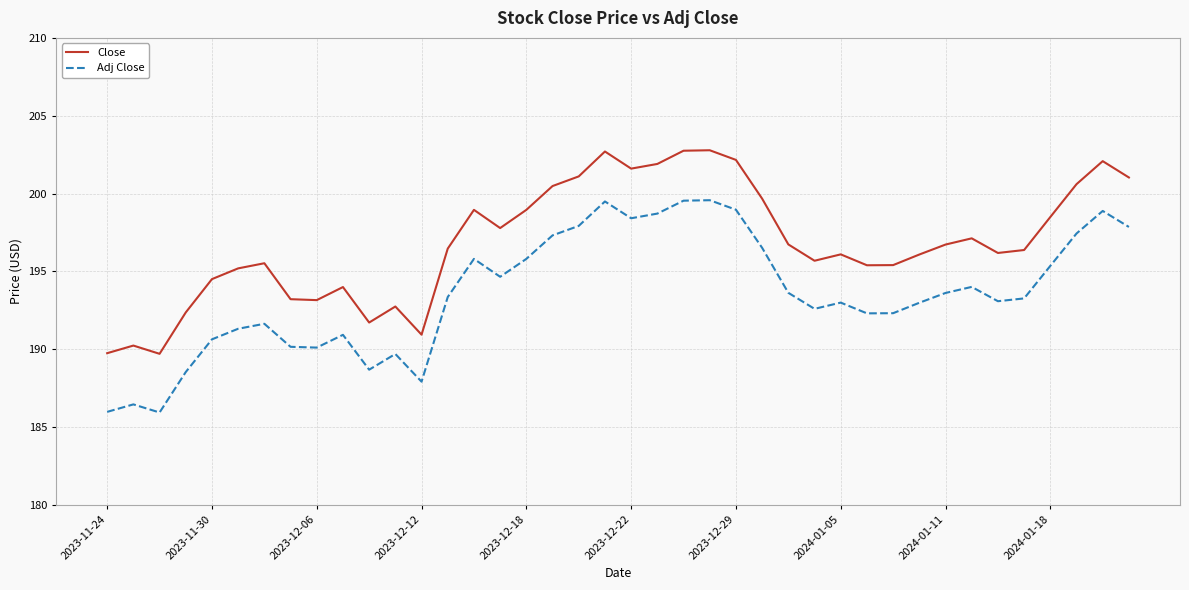

What is the lowest value of the Adj Close series?

185.9